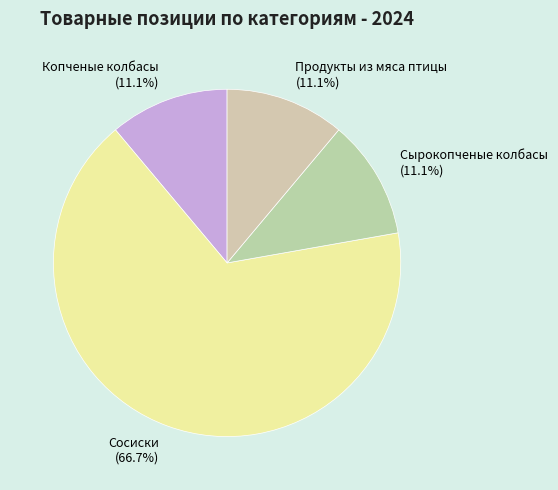

To the nearest percent, what is the combined percentage of Сырокопченые колбасы and Продукты из мяса птицы?

22%